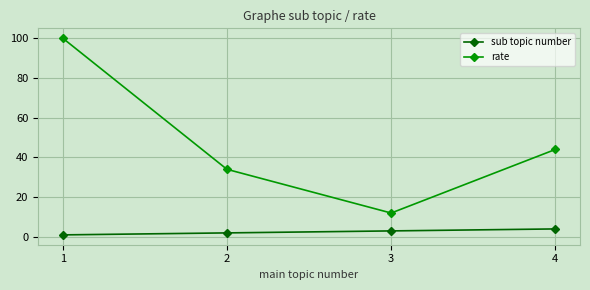

Which series has the largest total across all categories?

rate